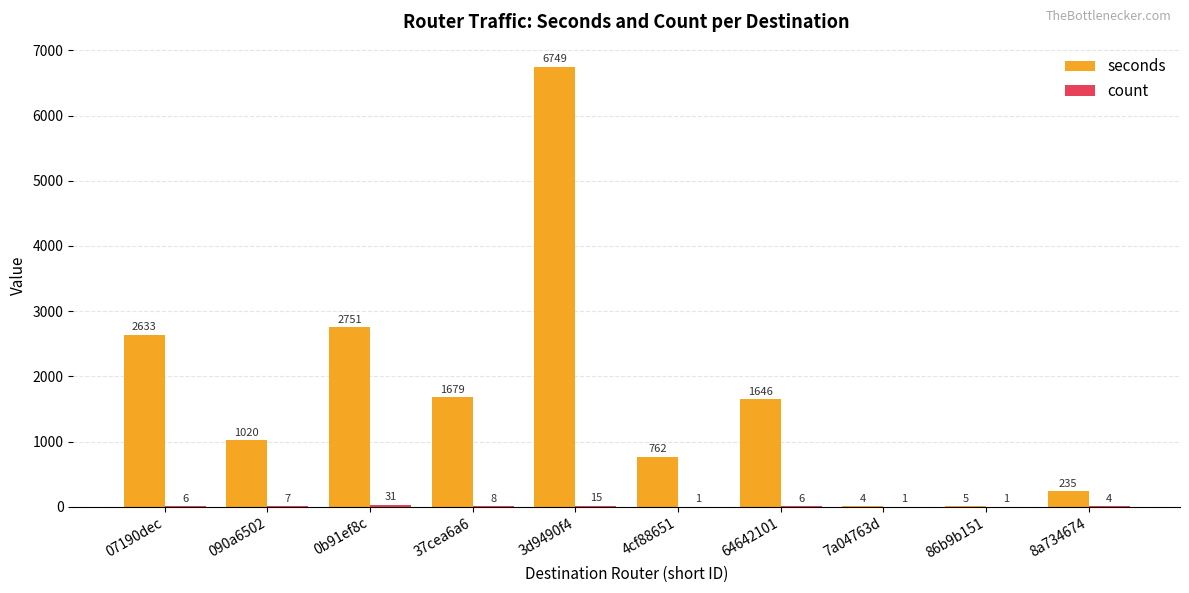

At which category is the sum across all series the highest?

3d9490f4